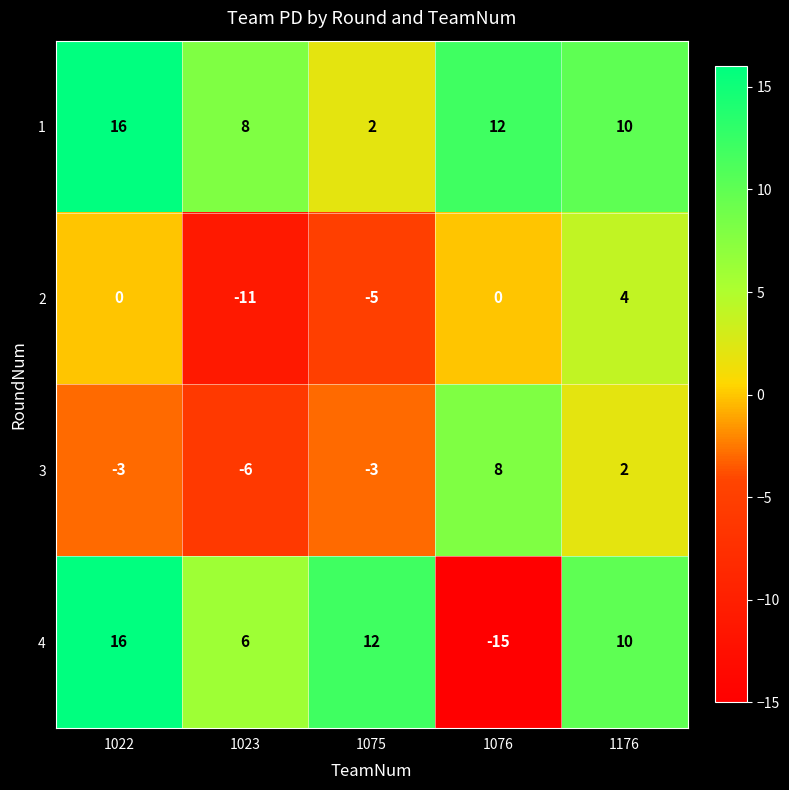

What is the maximum value shown in the chart?

16